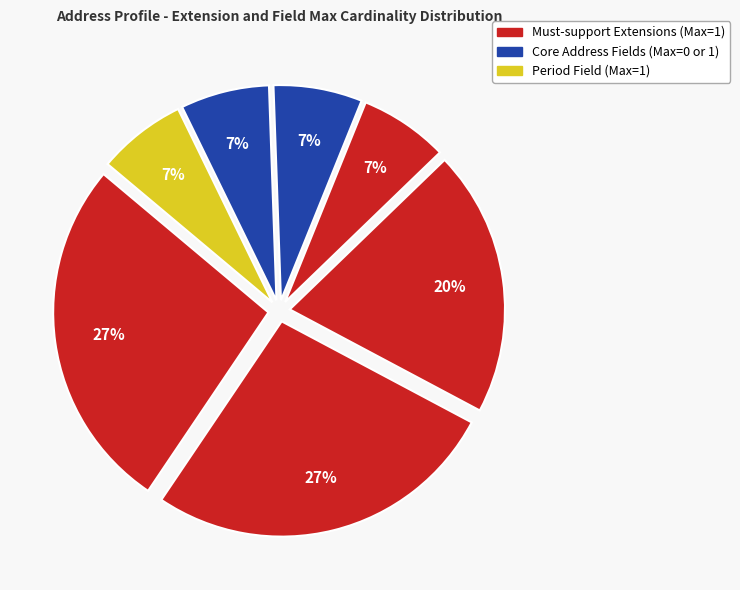

To the nearest percent, what is the average slice percentage?

14%